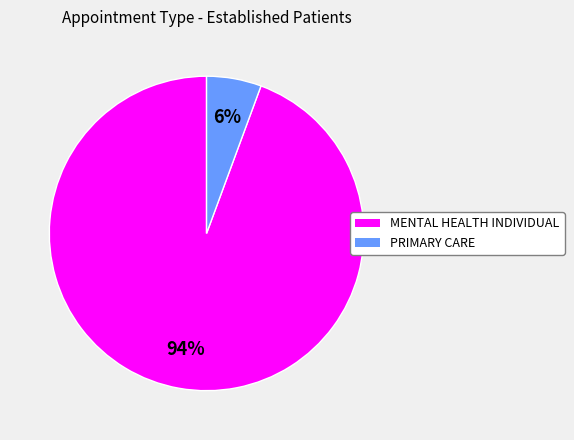

Count the number of slices in the pie.

2